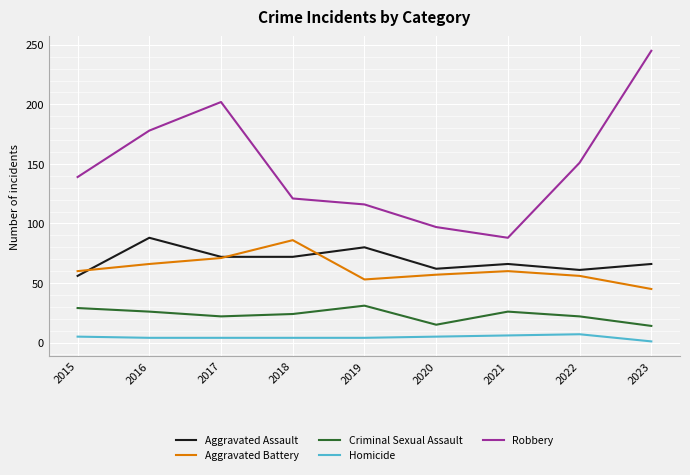

What is the average value of the Aggravated Assault series?

69